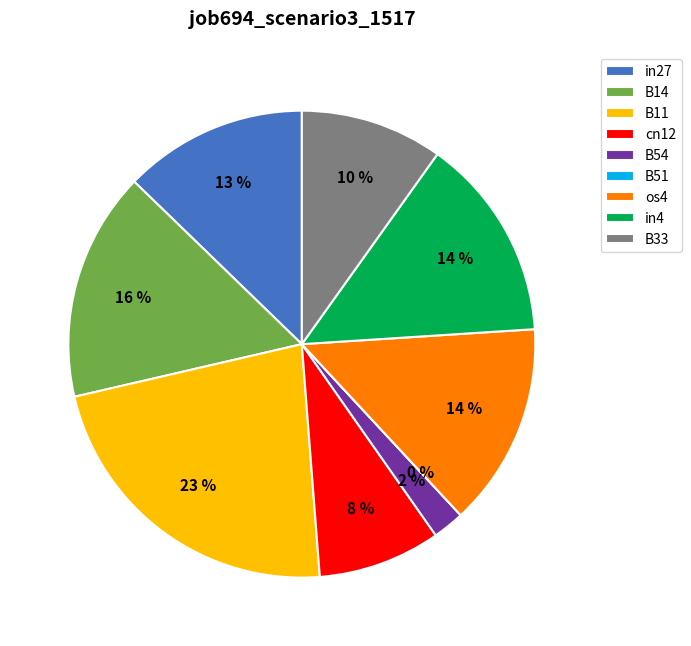

Which slice is the largest?

B11